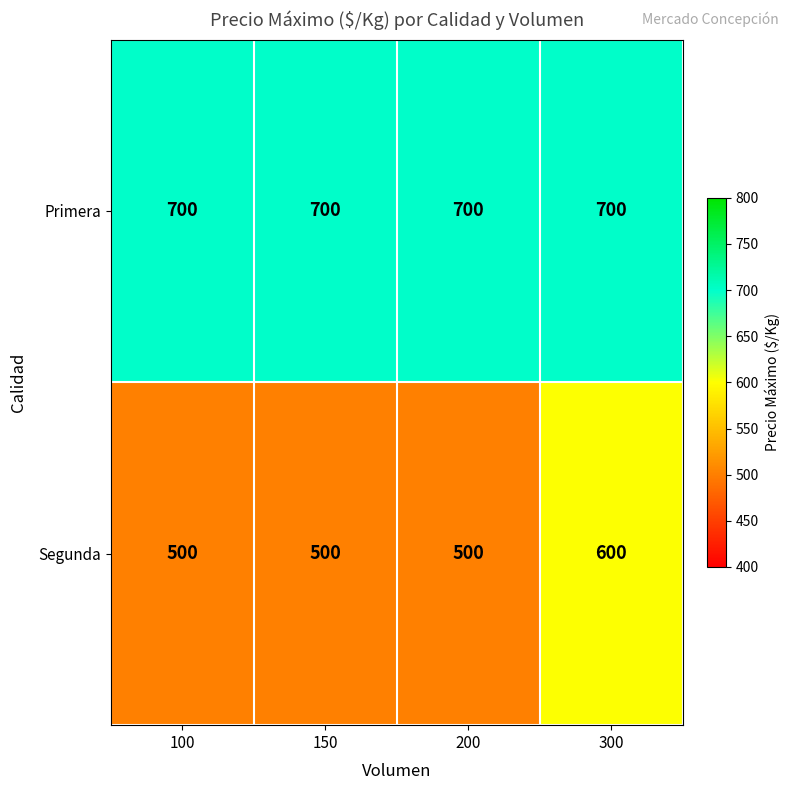

Reading left to right, transcribe all the data shown in this chart.

Primera: 700	700	700	700
Segunda: 500	500	500	600